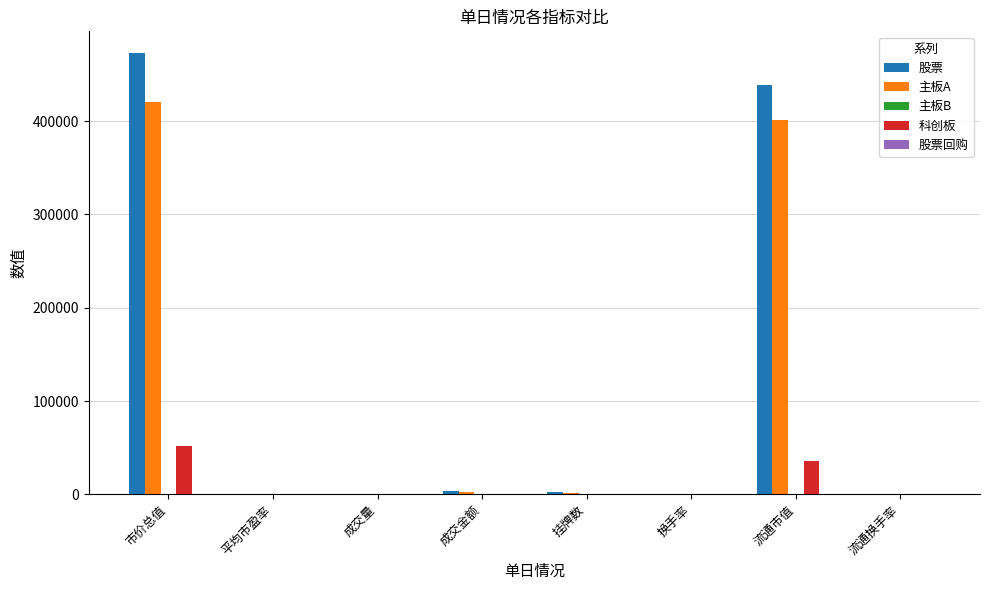

Which series has the largest total across all categories?

股票